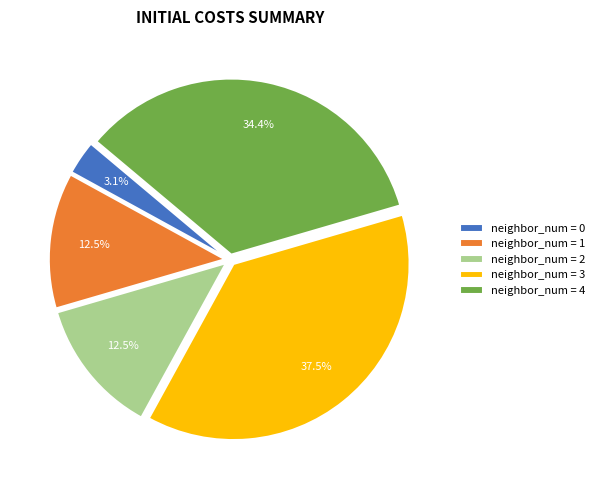

What is the ratio of the value at neighbor_num = 4 to the value at neighbor_num = 3?

0.9